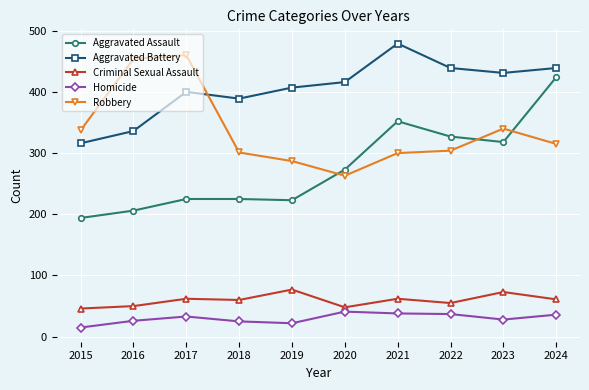

At which category does the chart reach its peak across all series?

2021